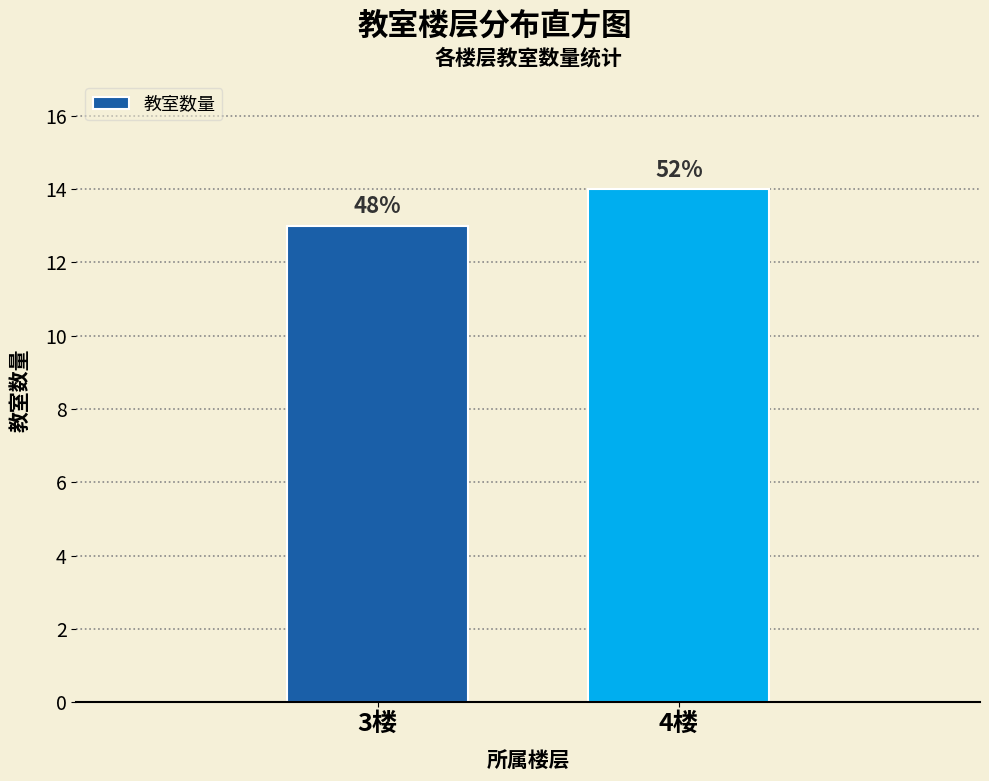

How many bars are there in total?

2